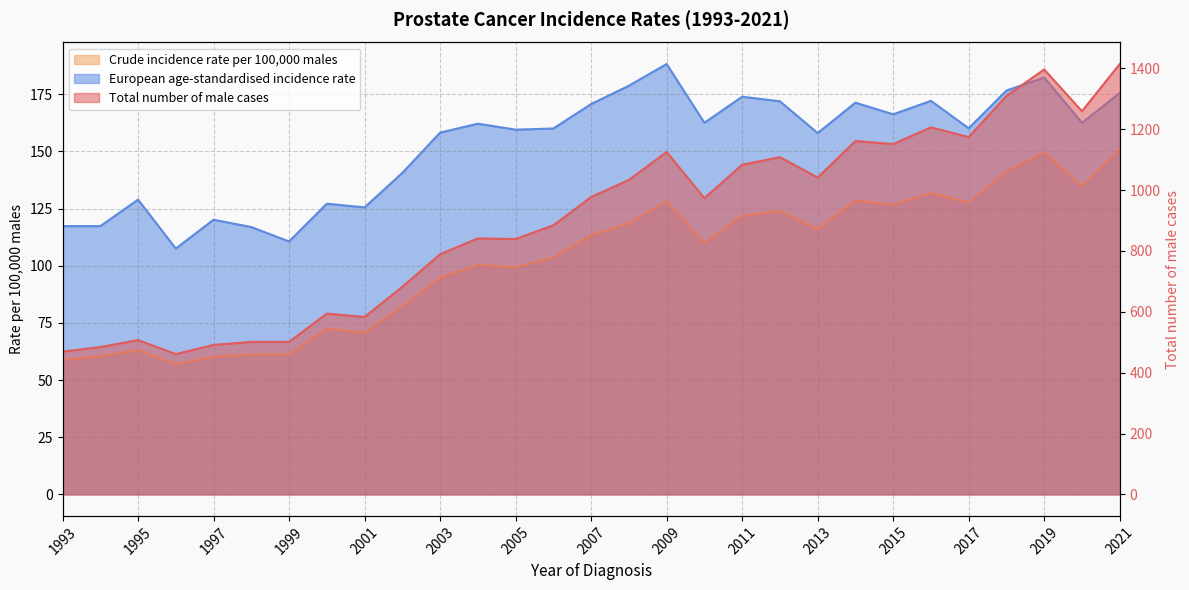

Does the chart display data point markers on the line(s)?

No